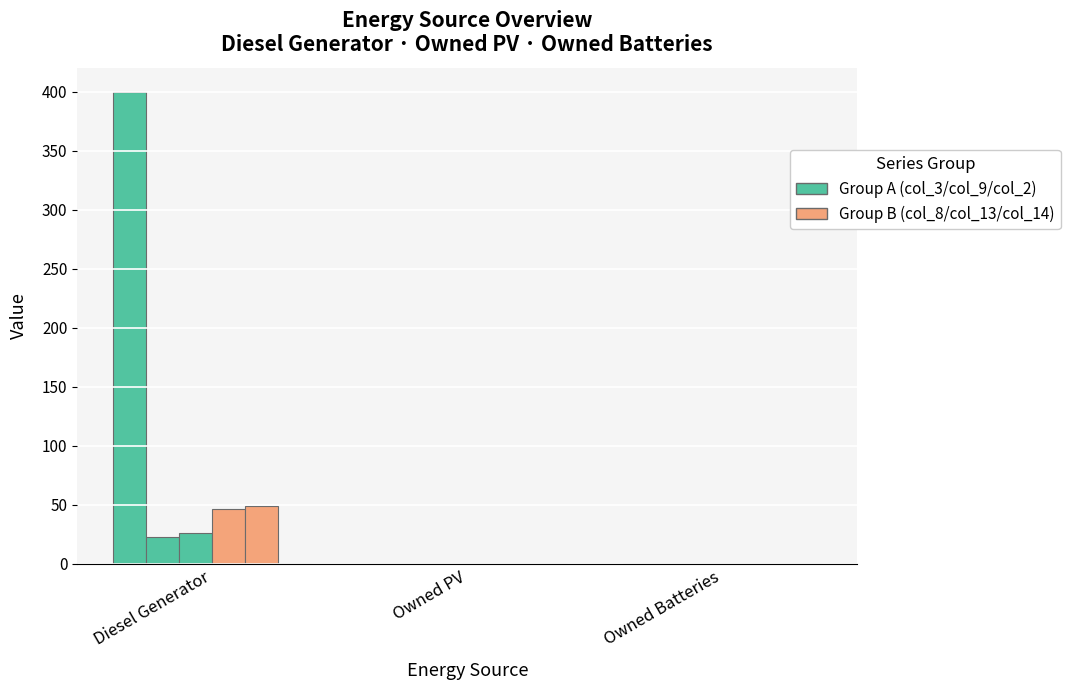

How many categories are shown in the chart?

3